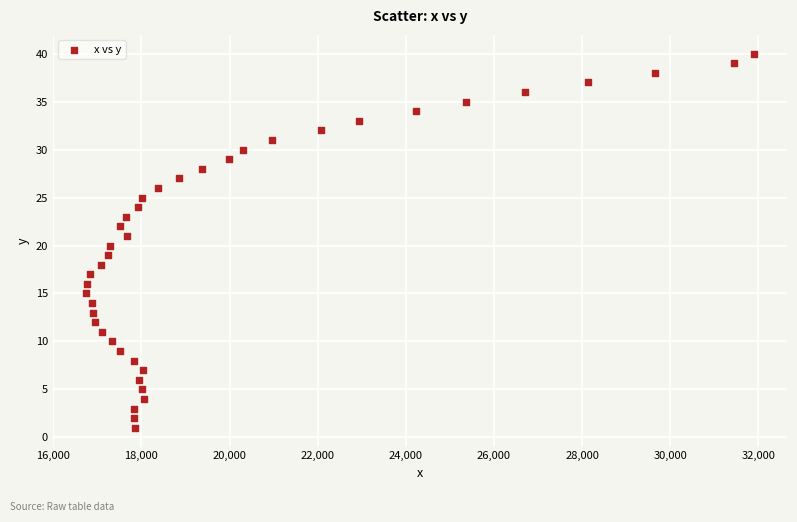

What is the range of Y values (max minus min)?

39